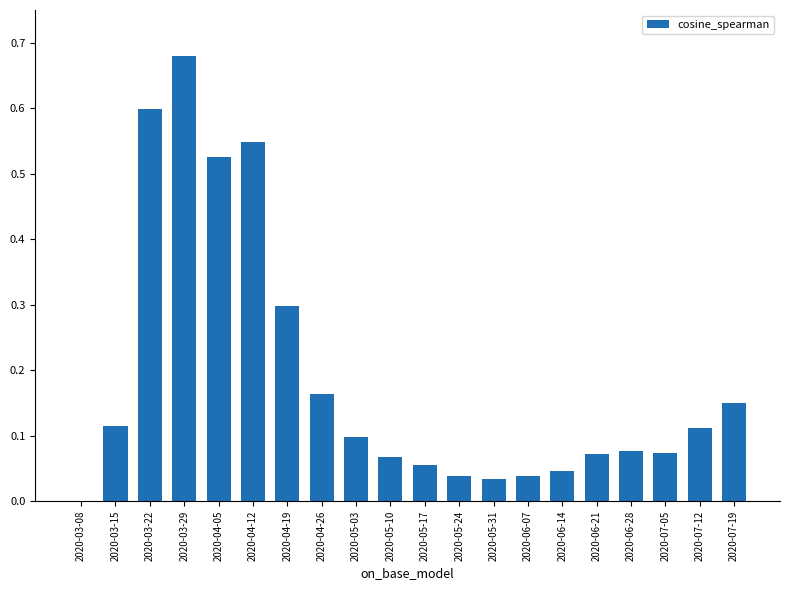

Which has a higher value, 2020-06-28 or 2020-03-29?

2020-03-29